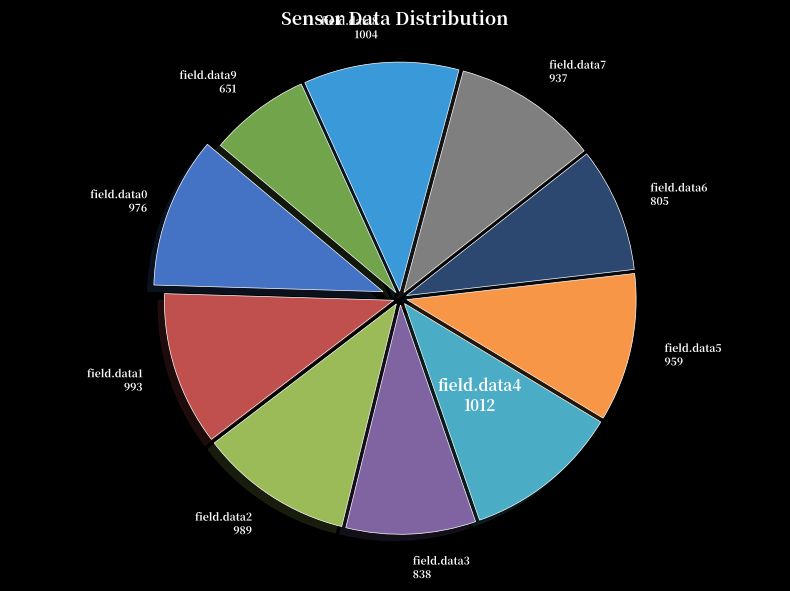

Is there any slice that represents more than half of the pie?

No